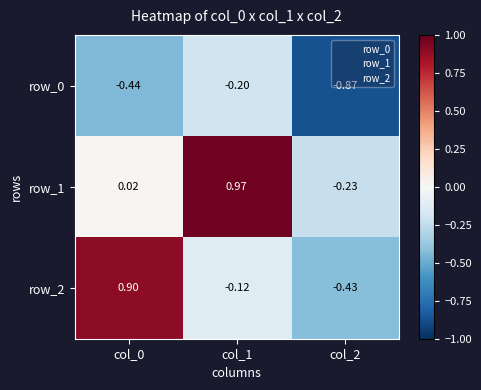

Which series has the largest range (max minus min)?

row_2